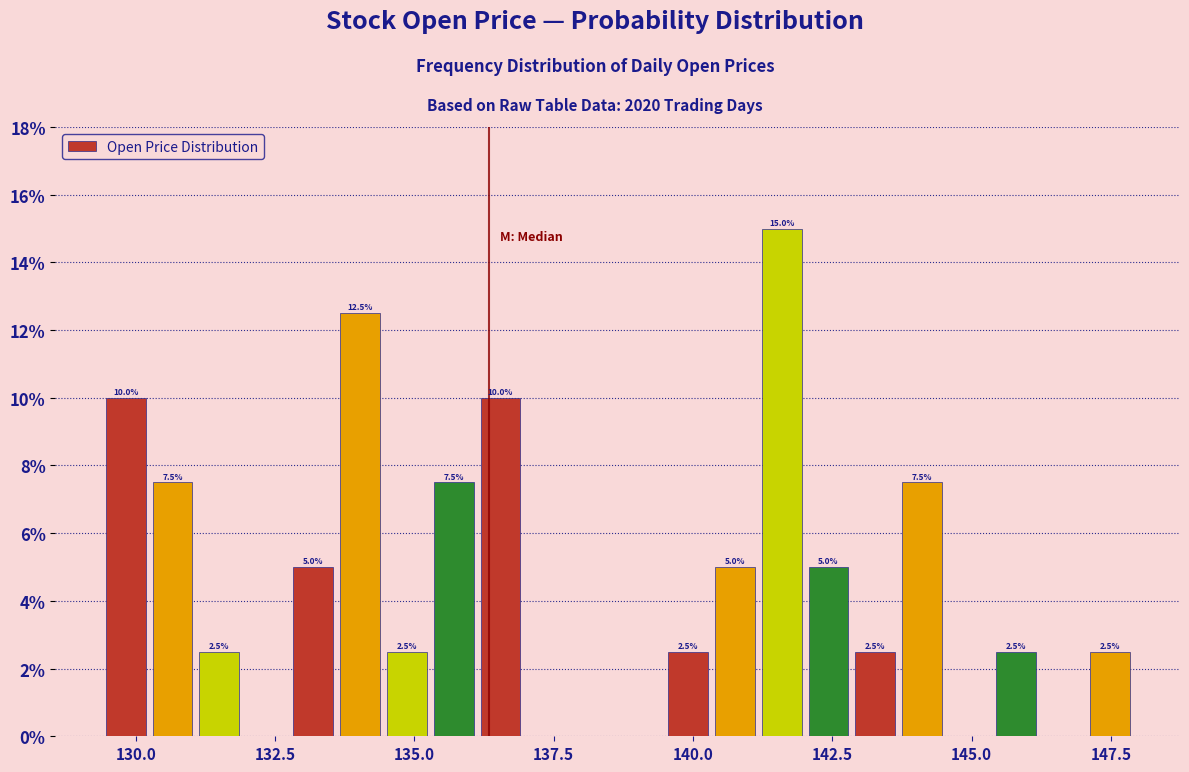

Read against the x-axis, roughly where is the centre of the tallest bar?

141.5